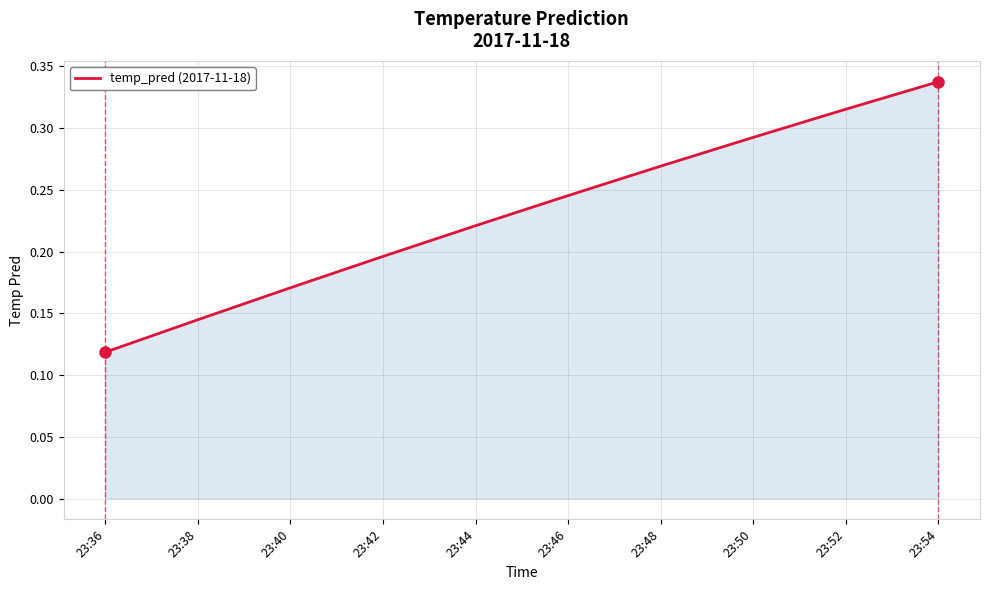

List the labels in order of value, largest first.

23:54, 23:52, 23:50, 23:48, 23:46, 23:44, 23:42, 23:40, 23:38, 23:36